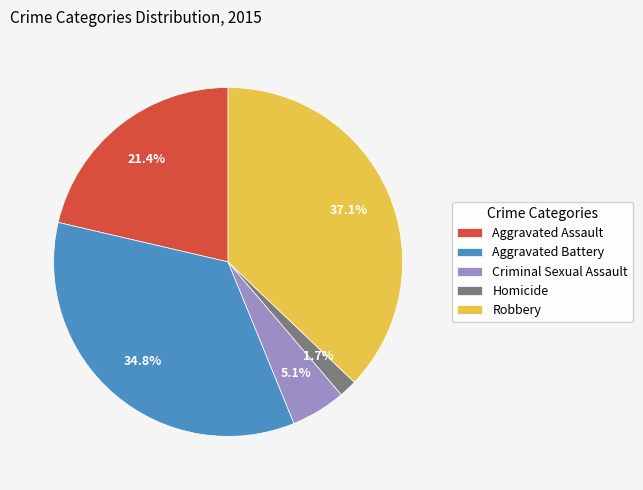

How many slices are in this pie chart?

5